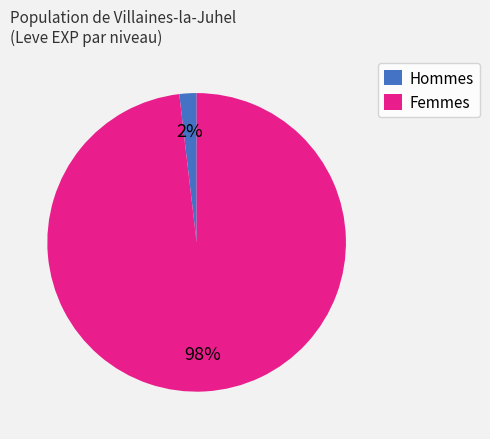

Does any single category account for the majority?

Yes